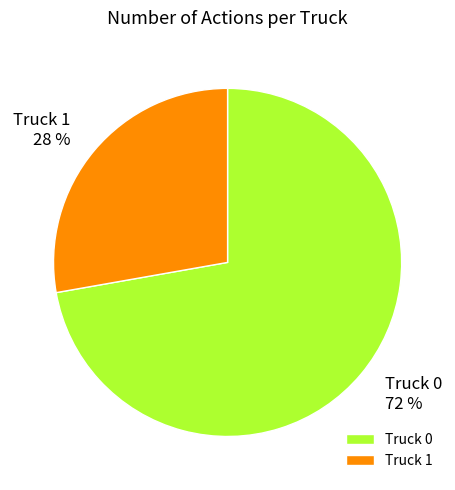

To the nearest percent, what is the combined percentage of Truck 0 and Truck 1?

100%